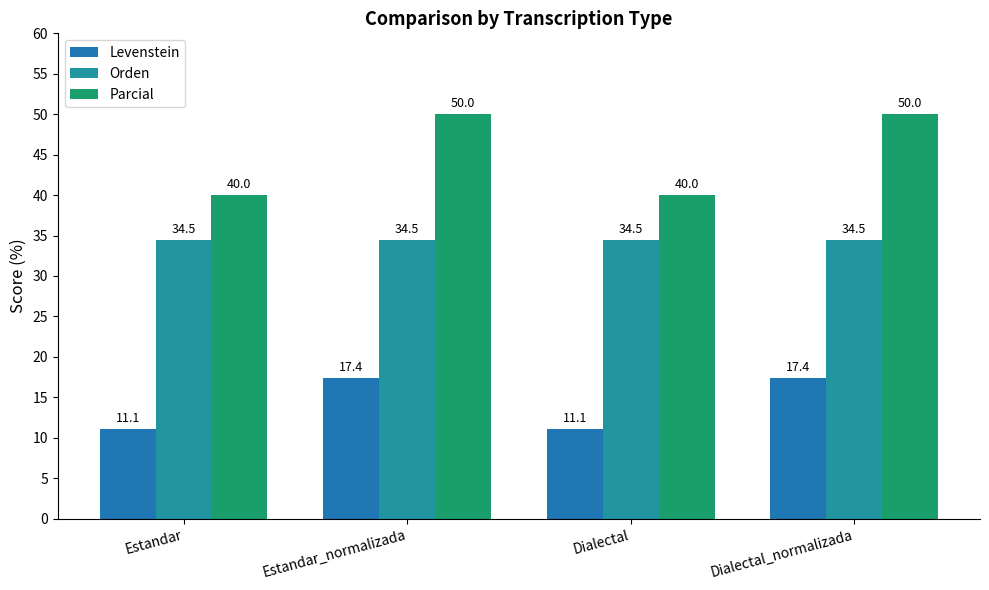

What is the label of the 3rd bar from the left?

Dialectal